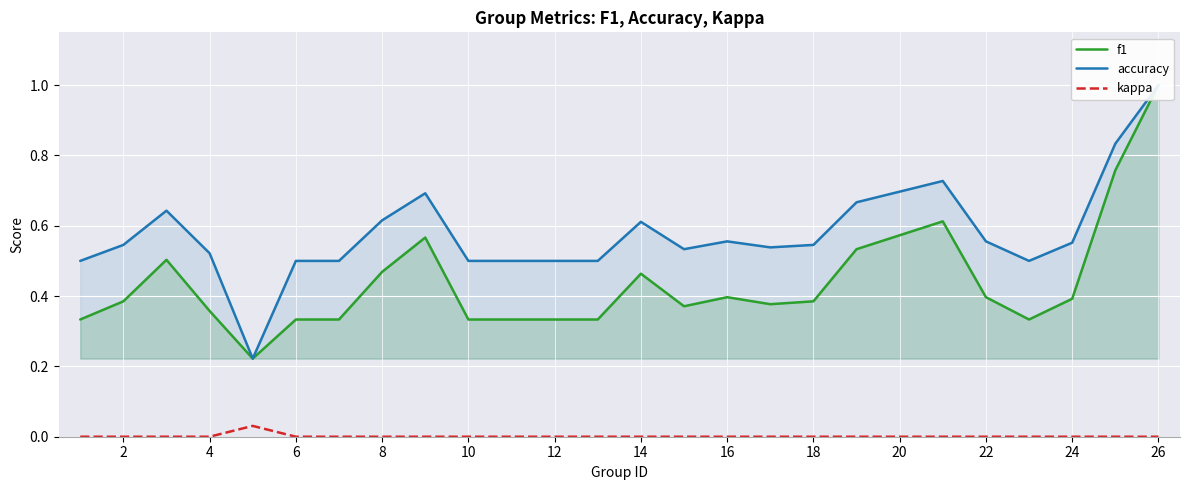

Does the chart display data point markers on the line(s)?

No